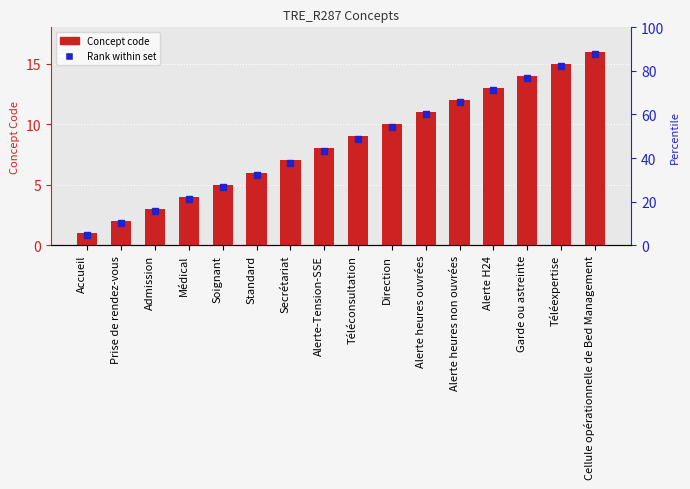

True or false: the data shows 15 at Téléexpertise.

True